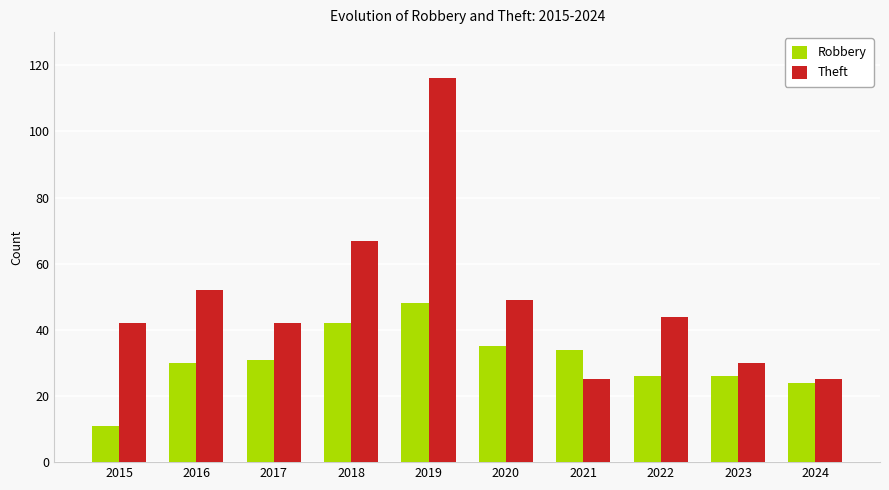

The Robbery series shows 14 at 2023. True or false?

False